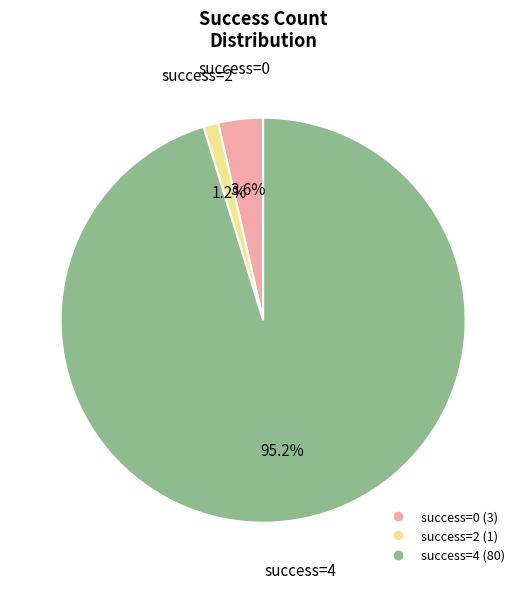

Does any single category account for the majority?

Yes